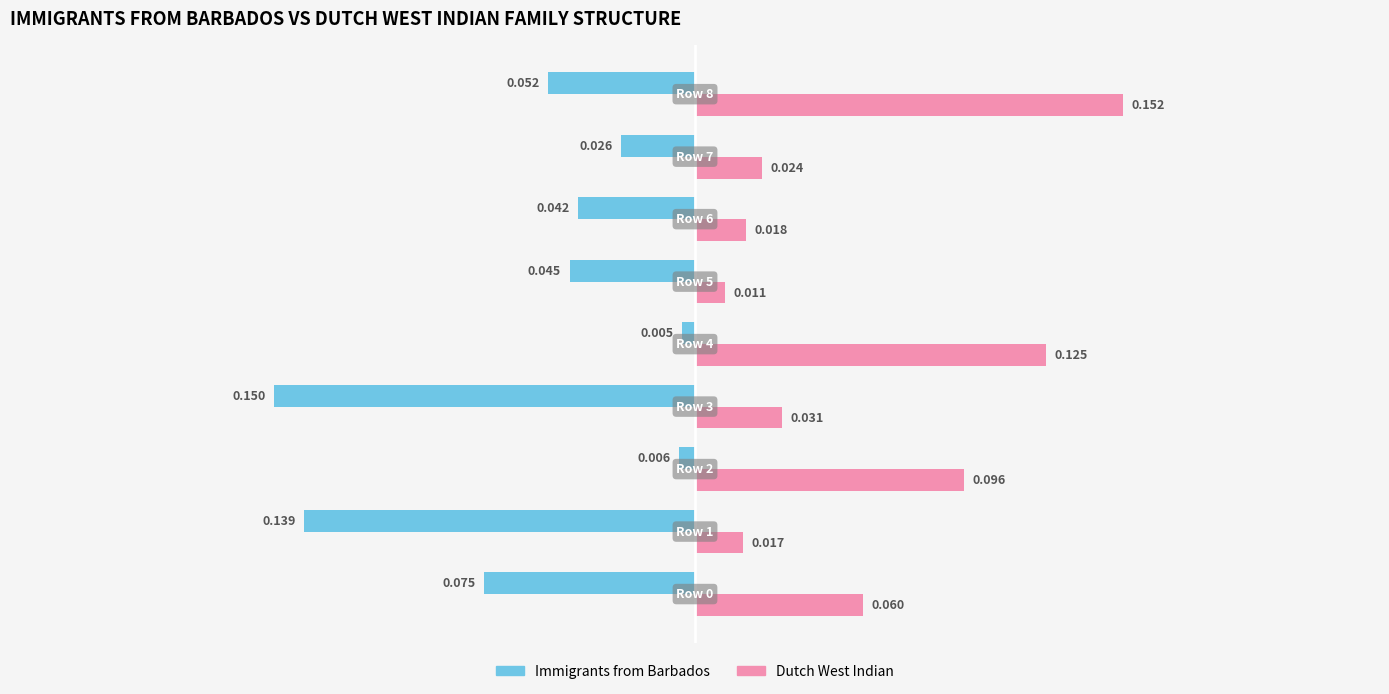

List the series in order of their peak value, lowest first.

Immigrants from Barbados, Dutch West Indian